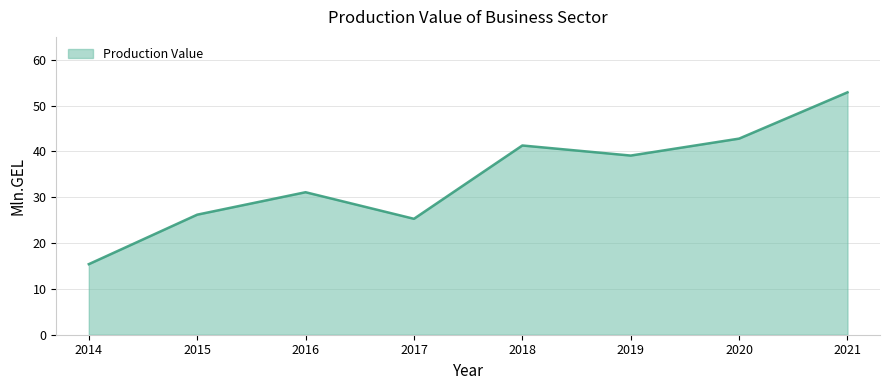

True or false: the data shows 3.6 at 2014.

False